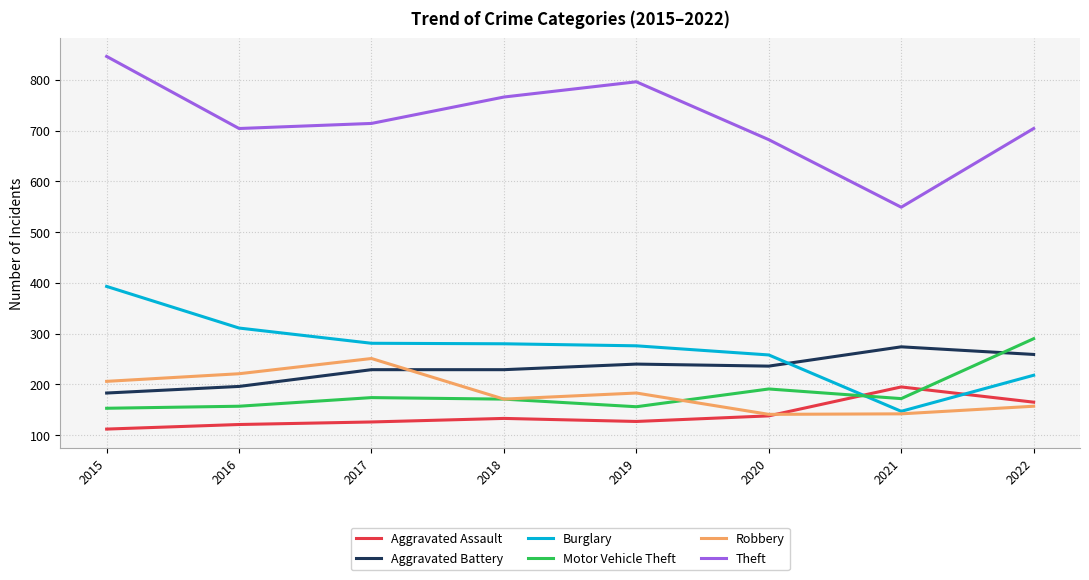

What is the total value across all series at 2021?

1479